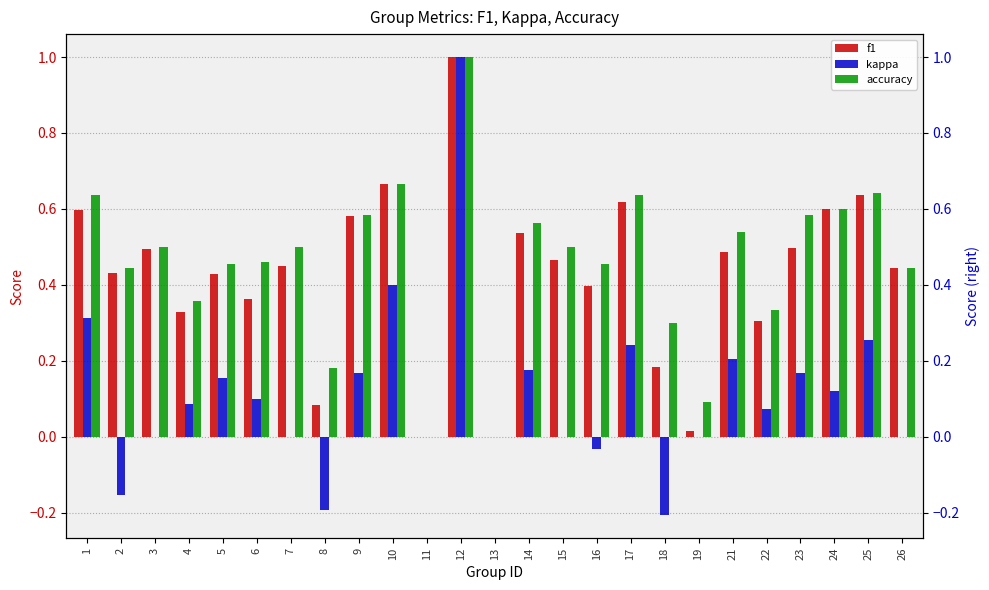

Which category has the highest value in the f1 series?

12